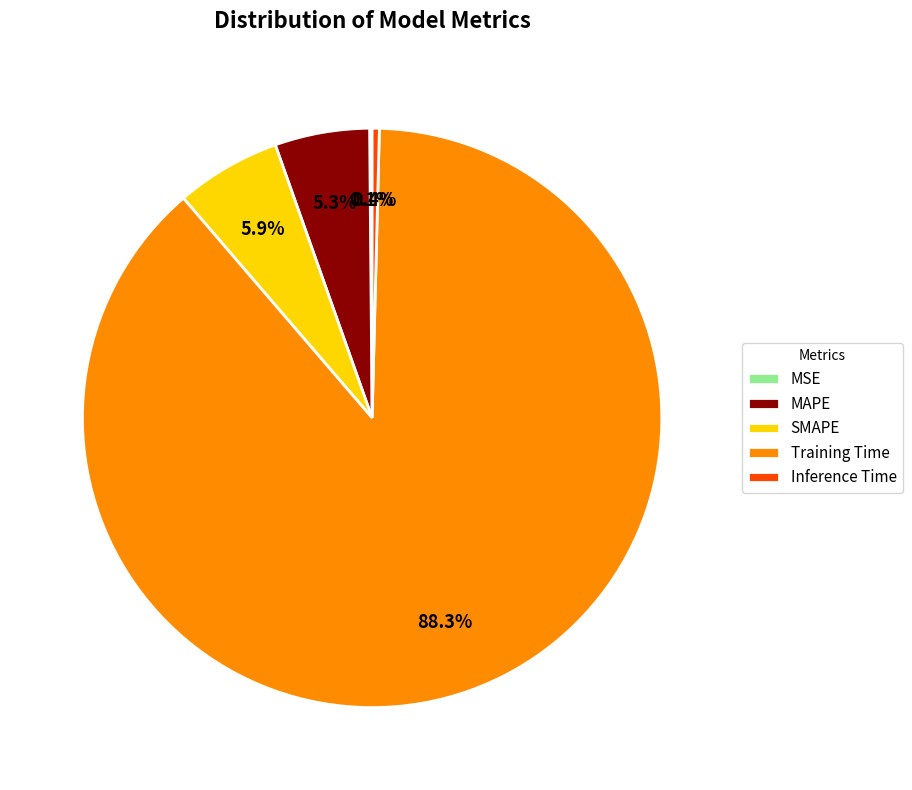

What percentage is the SMAPE slice, to the nearest percent?

6%